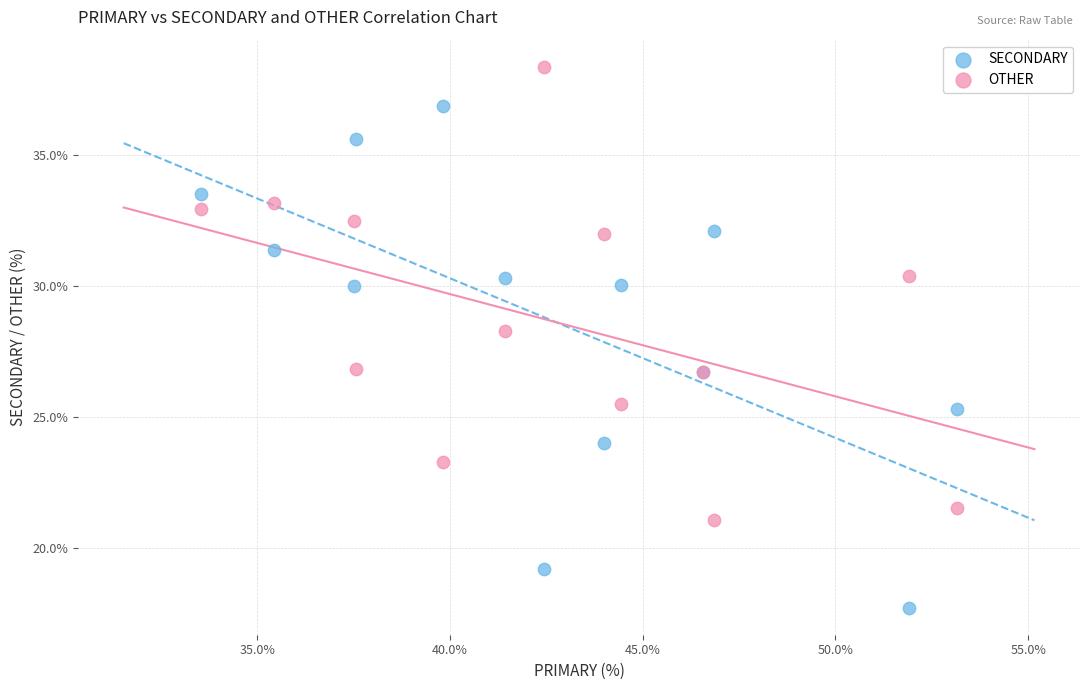

Which series has the widest spread of Y values?

SECONDARY